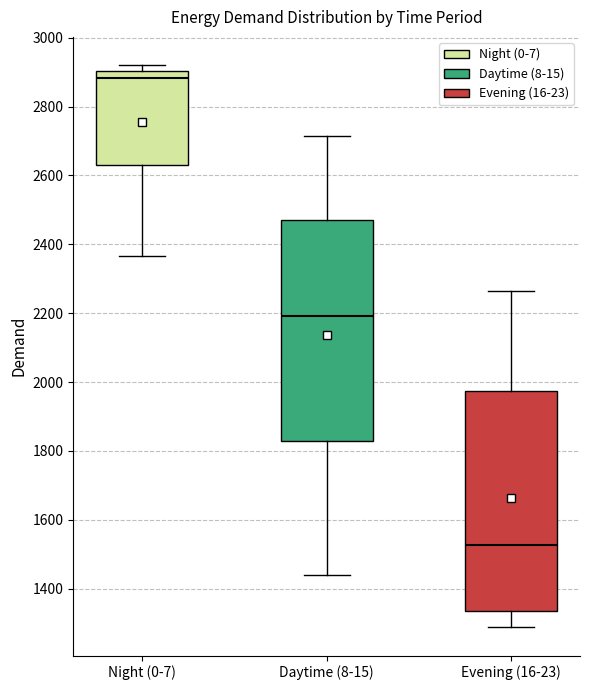

Which box's median line is the lowest?

Evening (16-23)